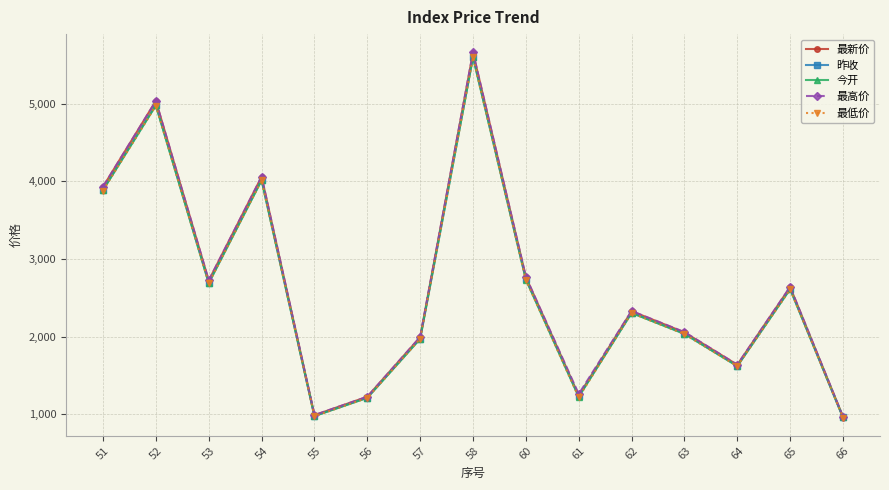

What is the difference between the maximum and minimum values in the 今开 series?

4644.0